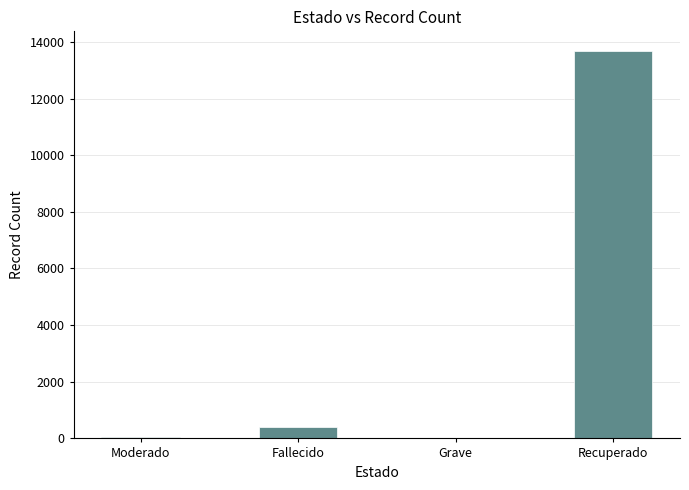

Between Recuperado and Grave, which is larger?

Recuperado